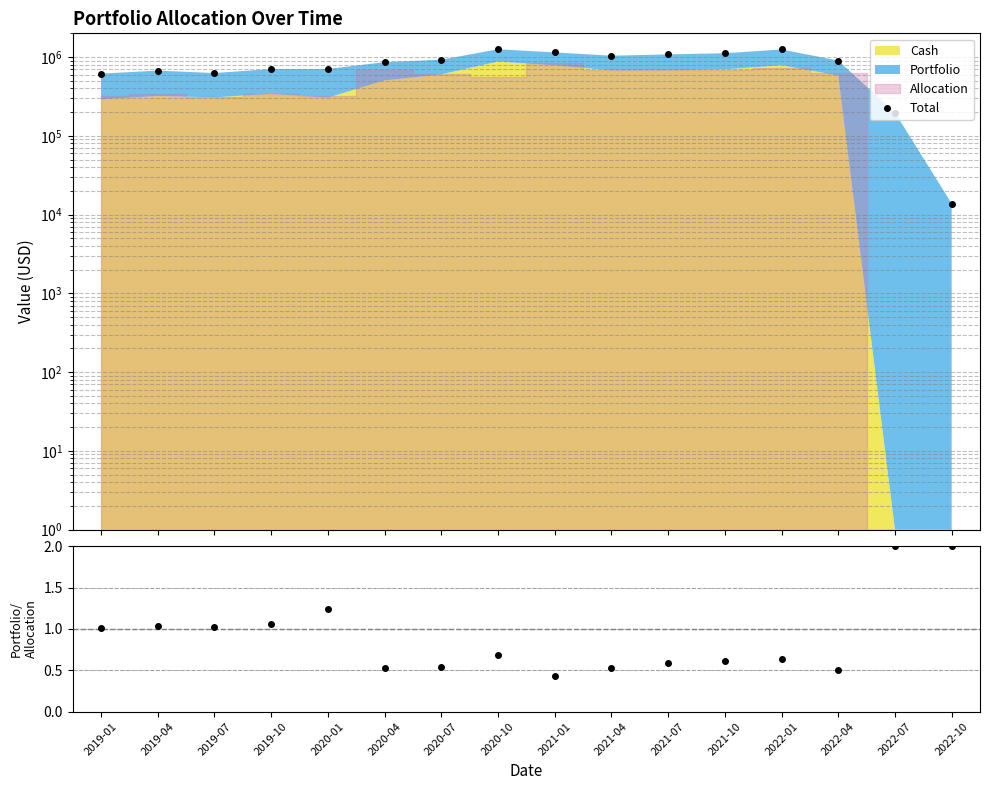

Where does the Total series first go above 902293?

2020-07